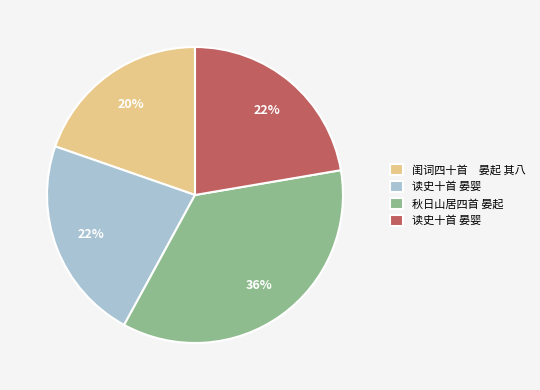

Is there a majority slice in this chart?

No